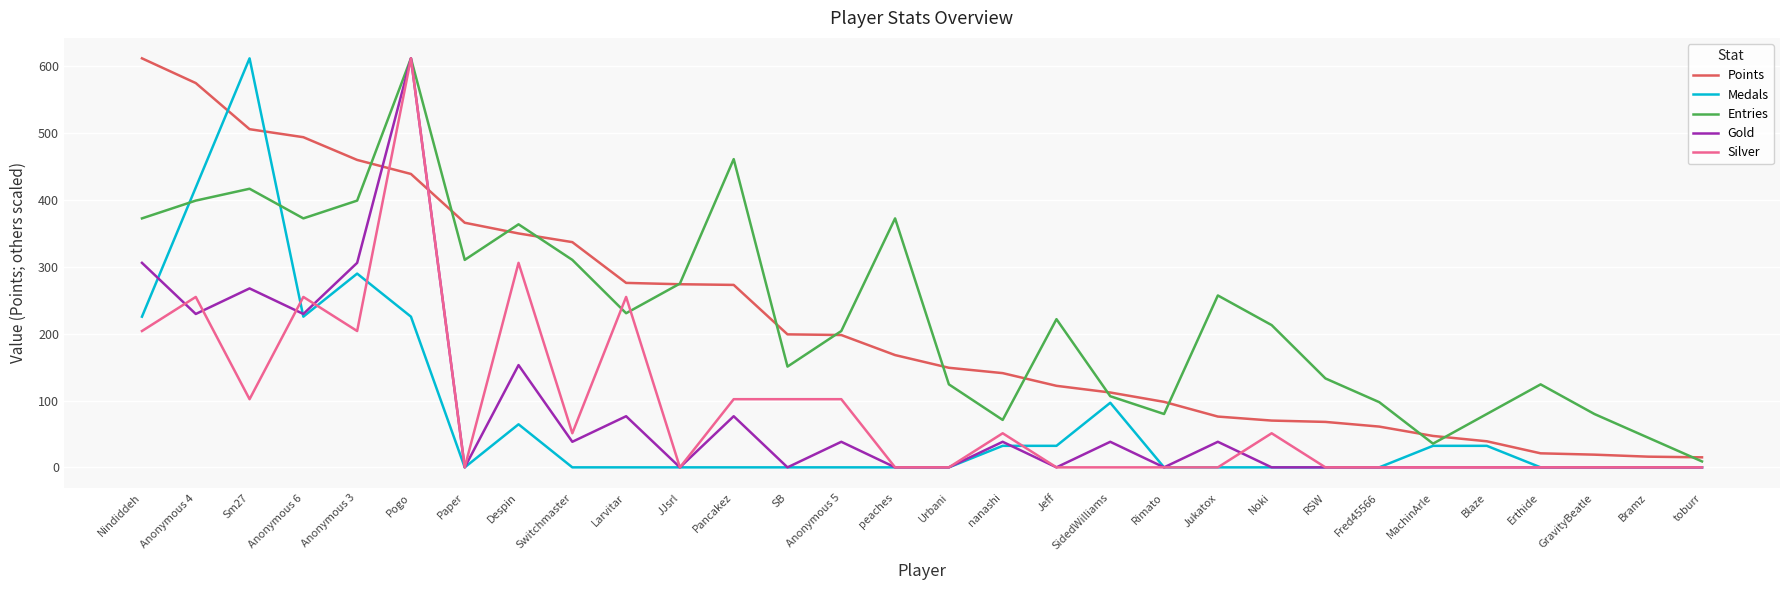

Where is Points nearest to the value 313?

Switchmaster